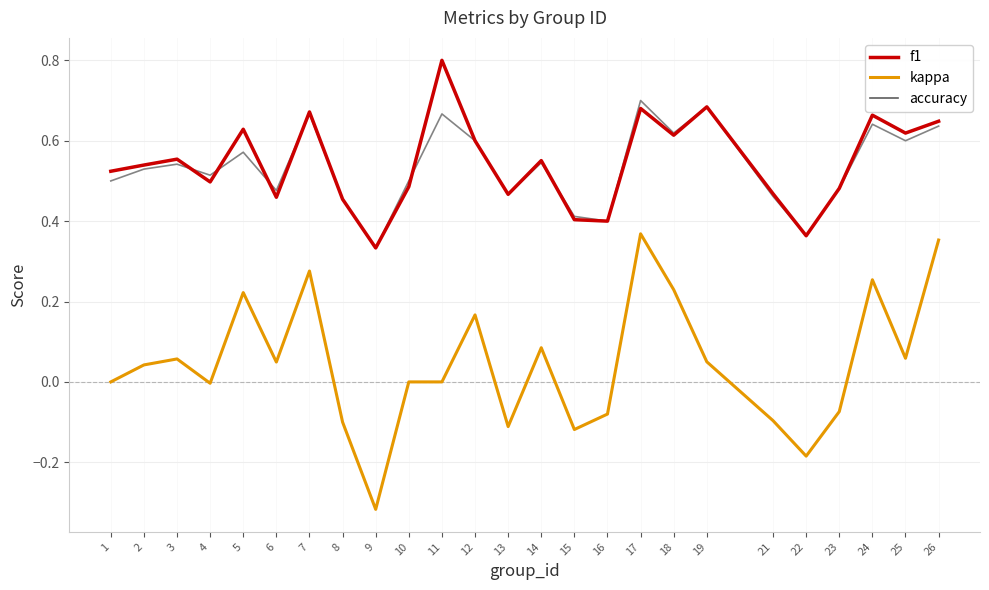

Which series has the widest spread of values?

kappa